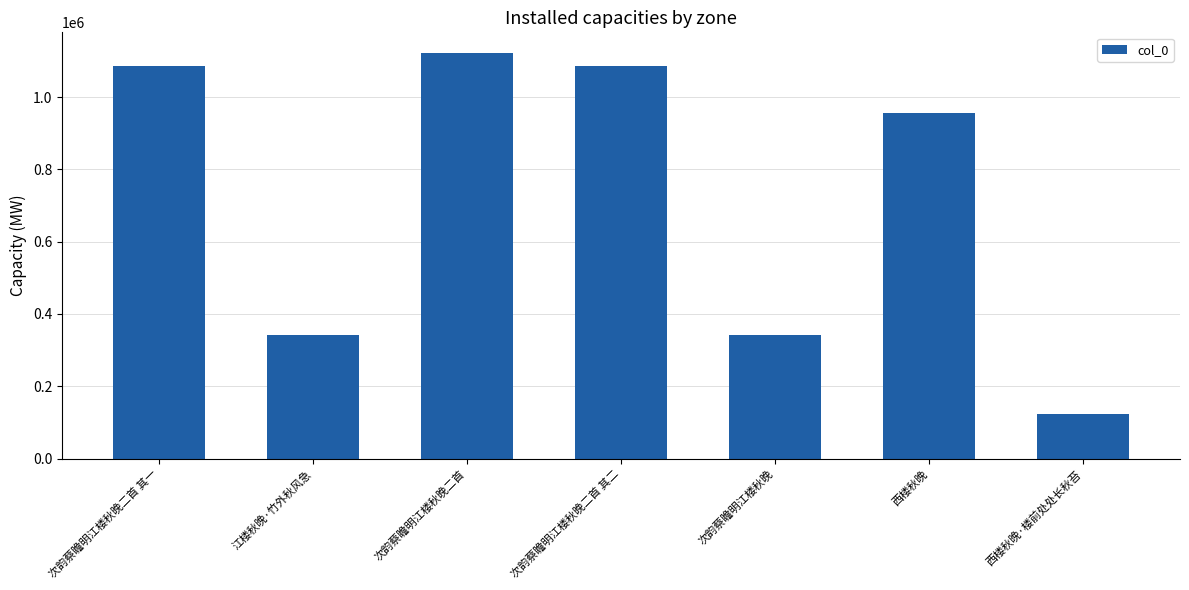

What is the minimum value shown in the chart?

123107